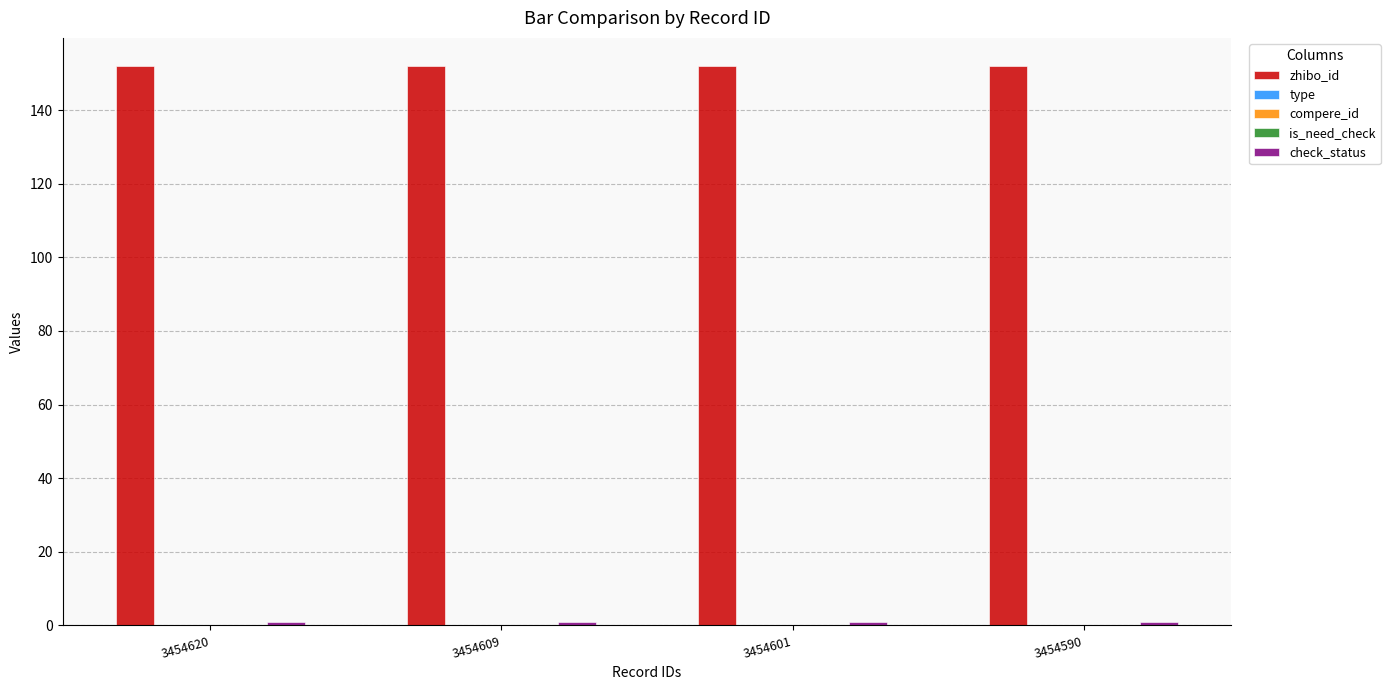

At which category is the sum across all series the highest?

3454620